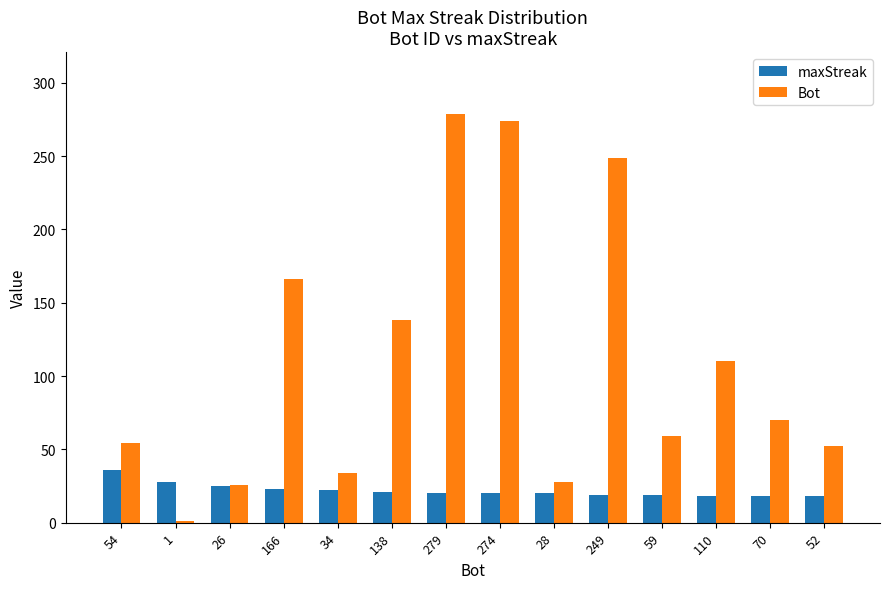

True or false: maxStreak has a value of 6 at 26.

False